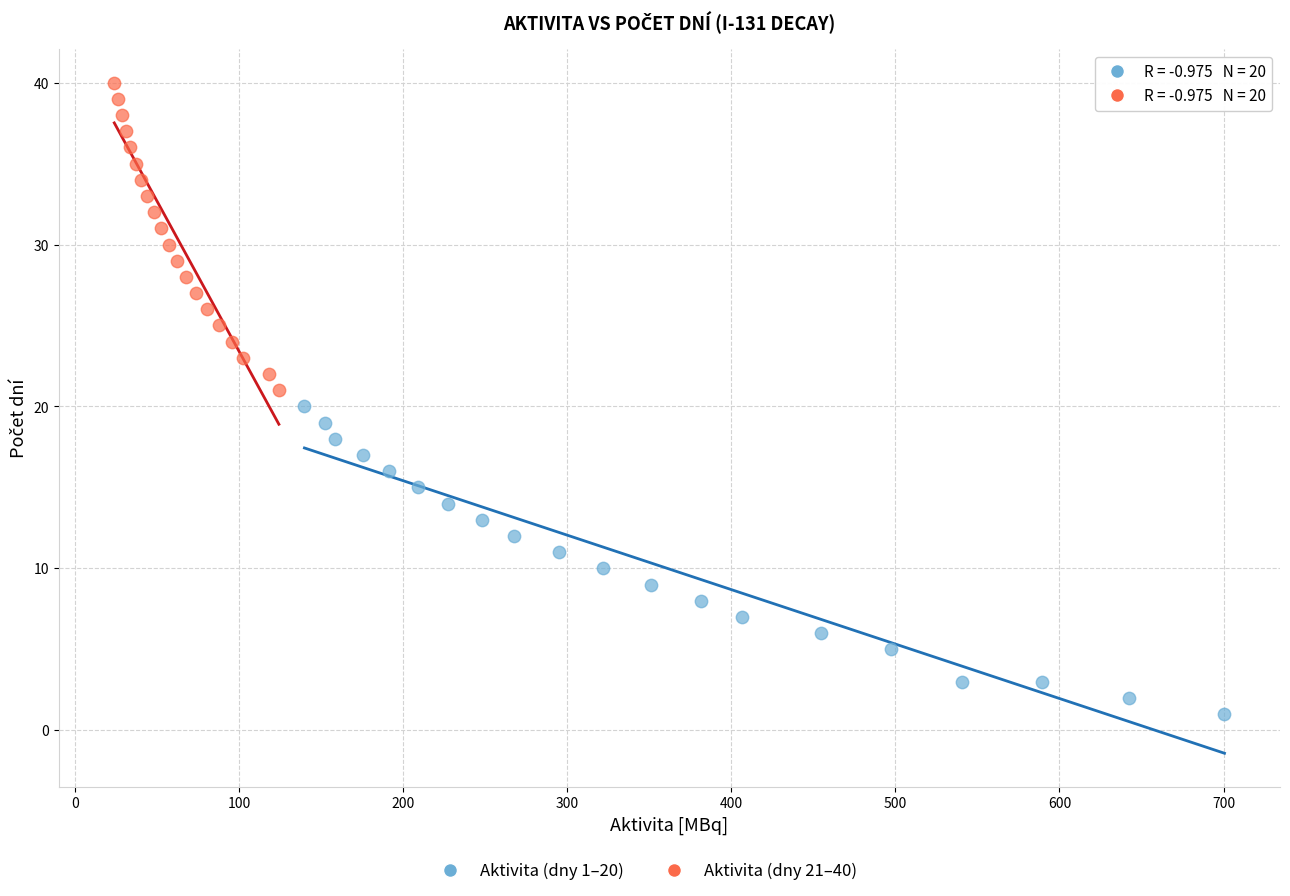

Which series reaches the maximum Y coordinate?

Aktivita (dny 21–40)